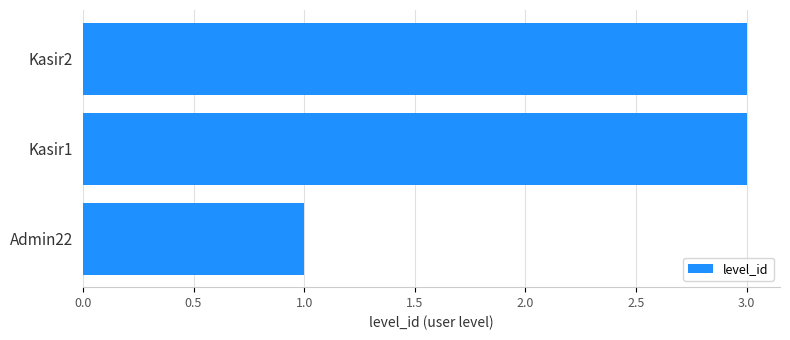

True or false: the data shows 1 at Admin22.

True